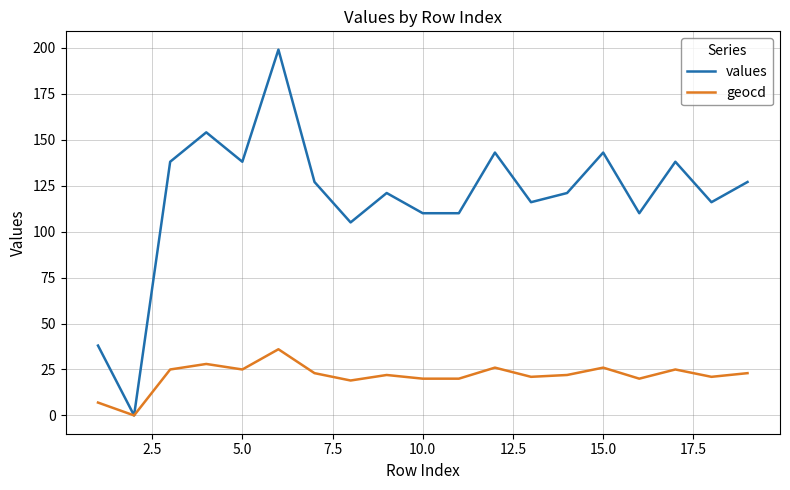

What is the greatest value displayed?

199